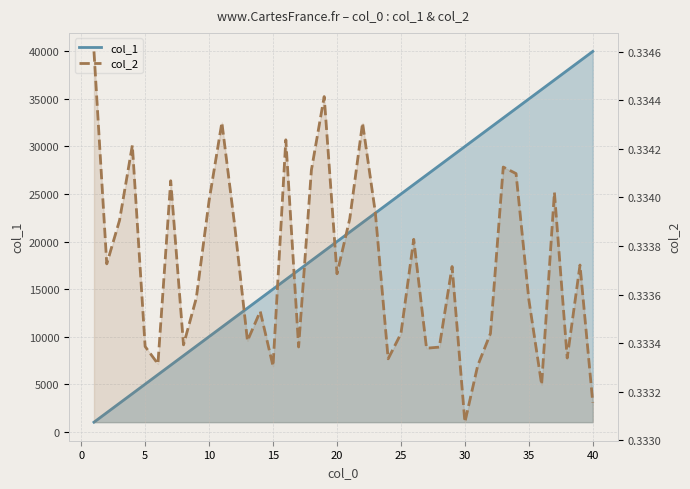

What is the value of the col_1 point at the 32nd from the left?

32000.0